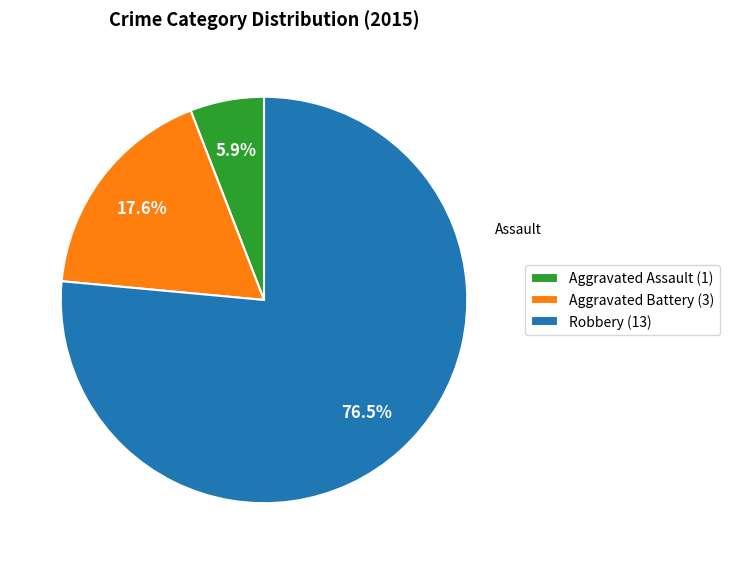

To the nearest percent, what is the difference between the largest and smallest slice percentages?

71%